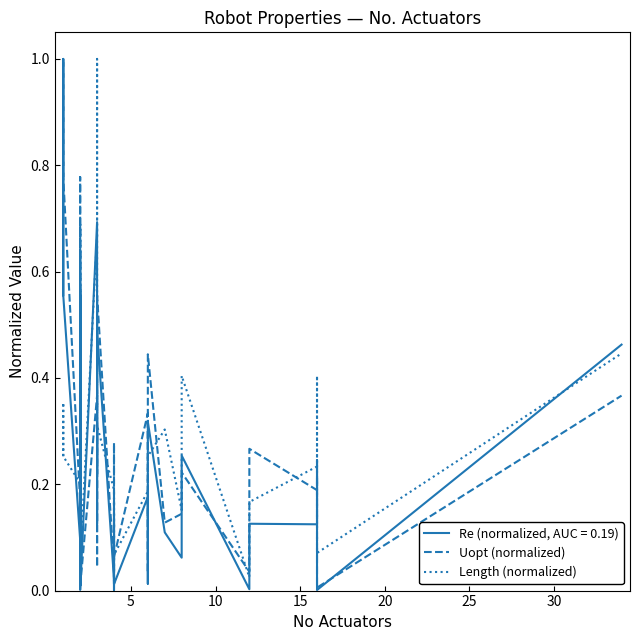

True or false: Uopt (normalized) has a value of 0.2 at 19.

False